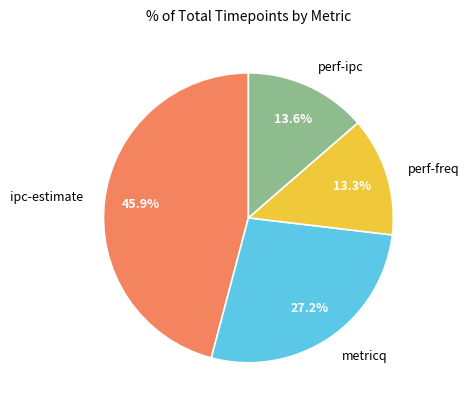

How many slices are in this pie chart?

4